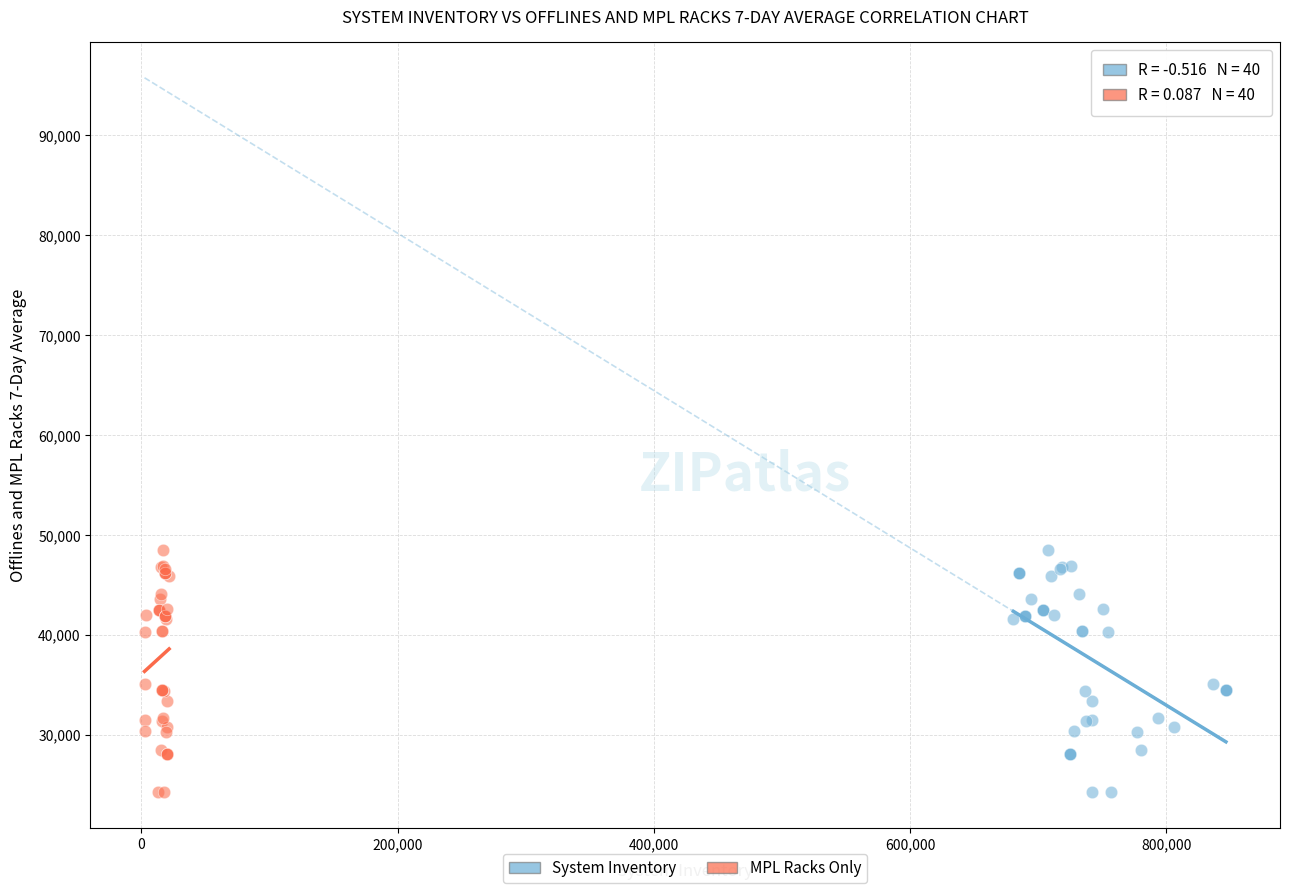

What are all the series names shown in the legend?

System Inventory, MPL Racks Only